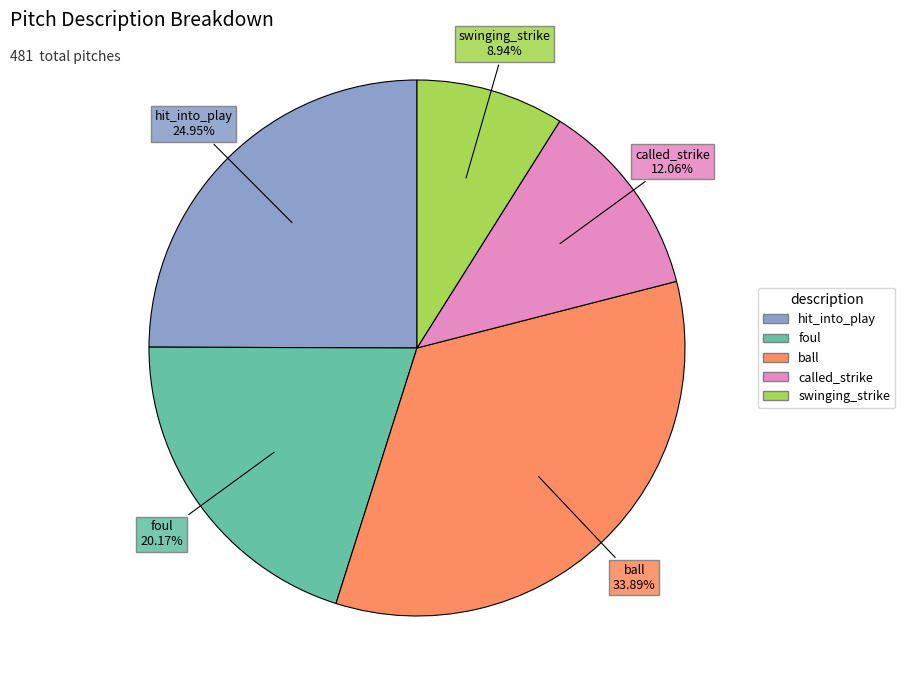

True or false: ball accounts for 34% of the total.

True